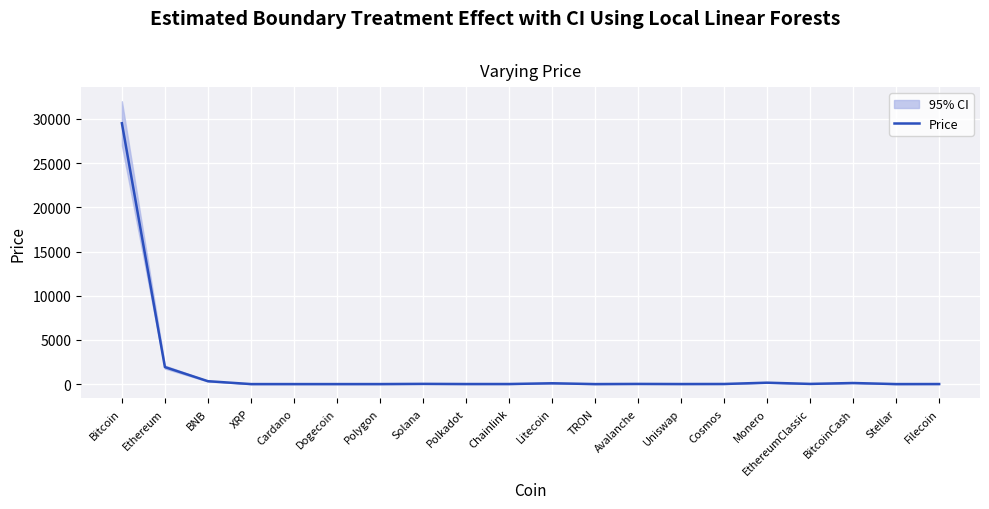

What is the label of the 11th point from the right?

Chainlink